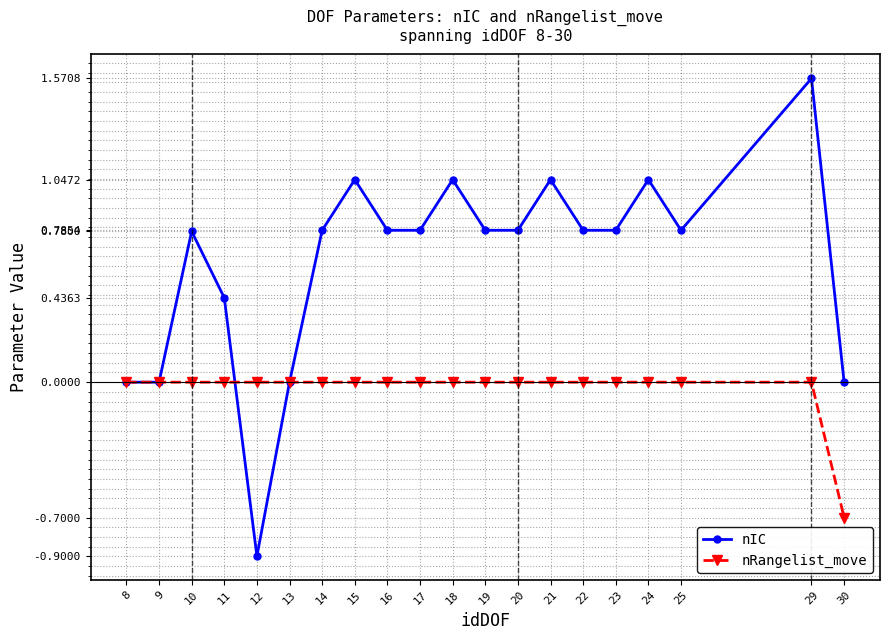

At 17, list the series in order from smallest to largest.

nRangelist_move, nIC